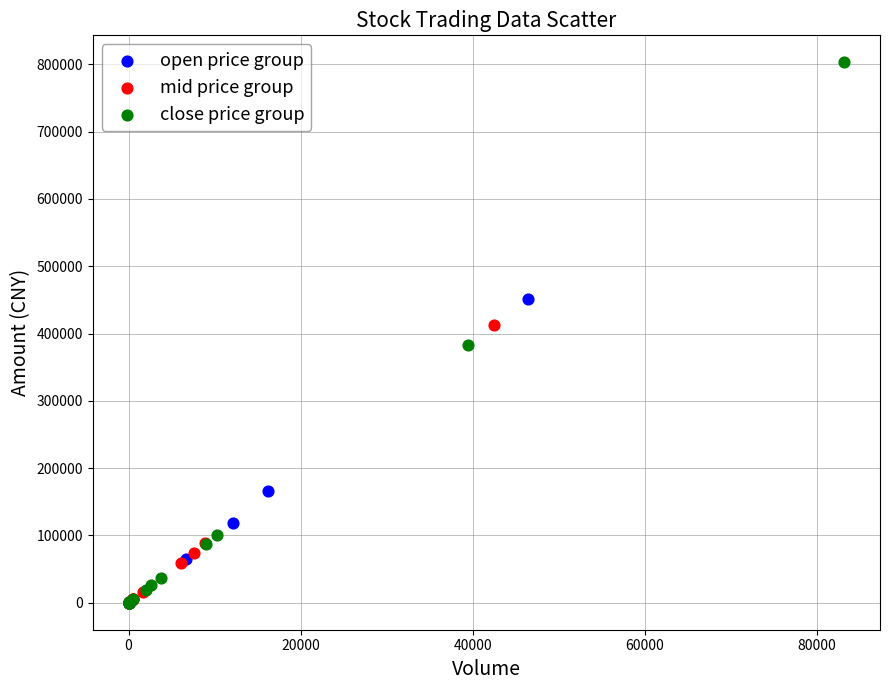

Which series has the largest Y range (max minus min)?

close price group